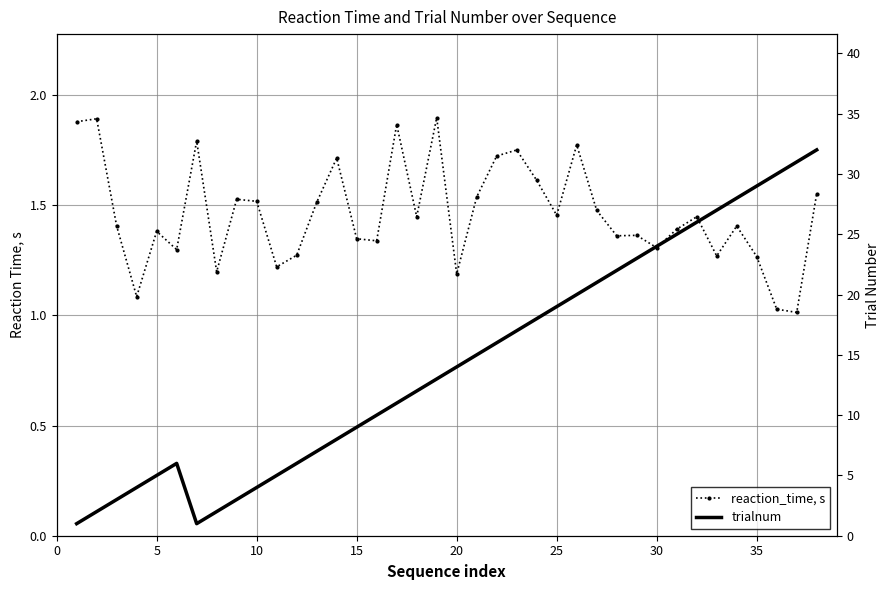

What is the lowest value of the reaction_time, s series?

1.0